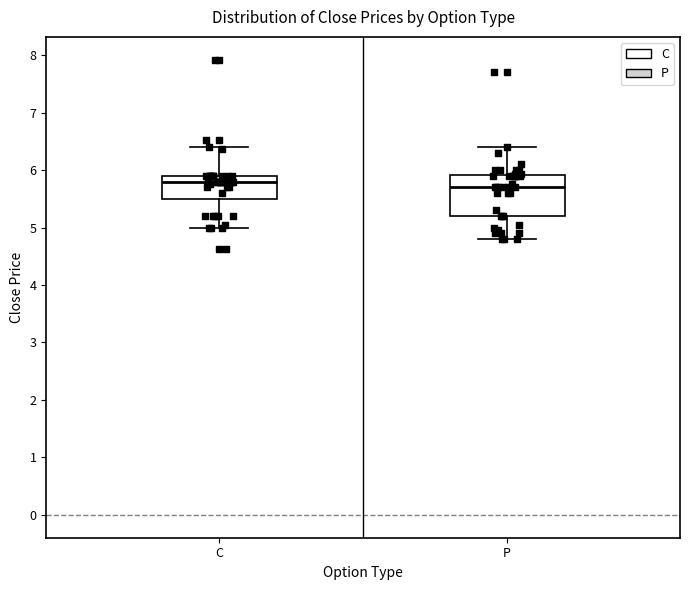

Which box is the tallest, from its lower edge to its upper edge?

P